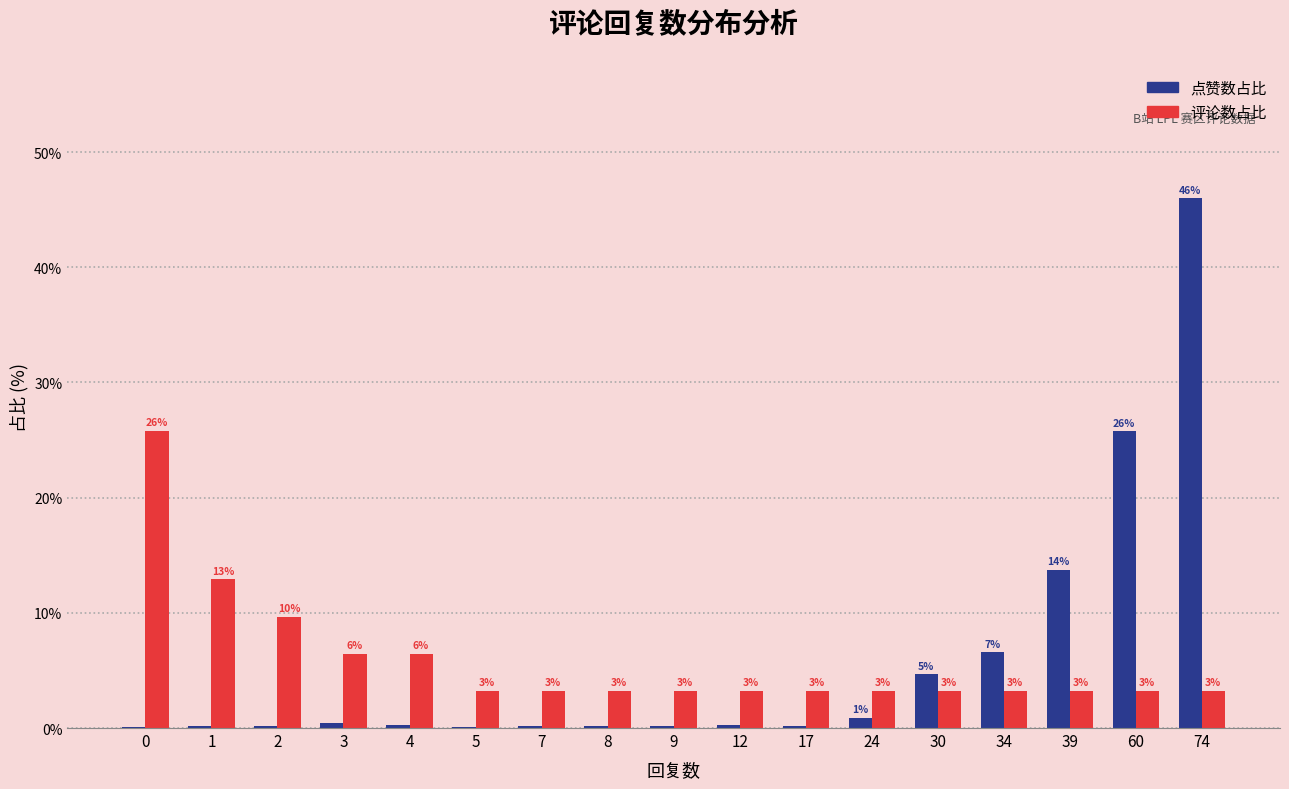

How many groups of bars are there?

17